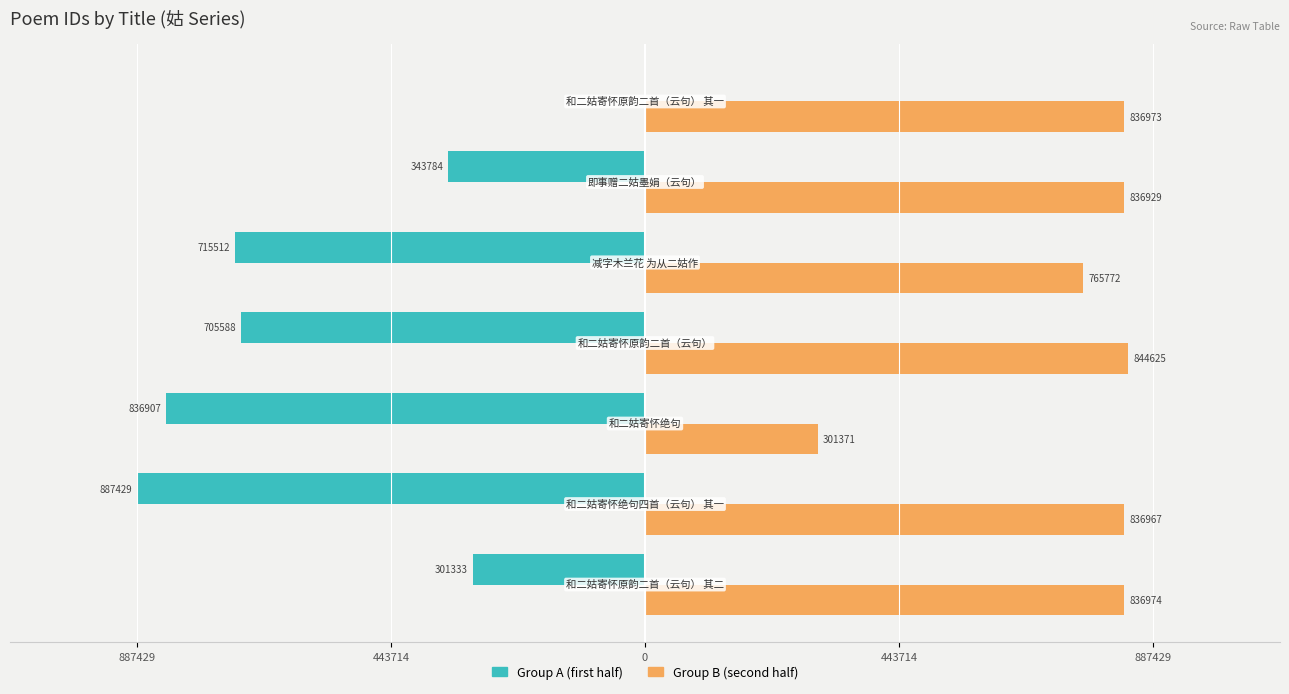

What are all the series names shown in the legend?

Group A (first half), Group B (second half)